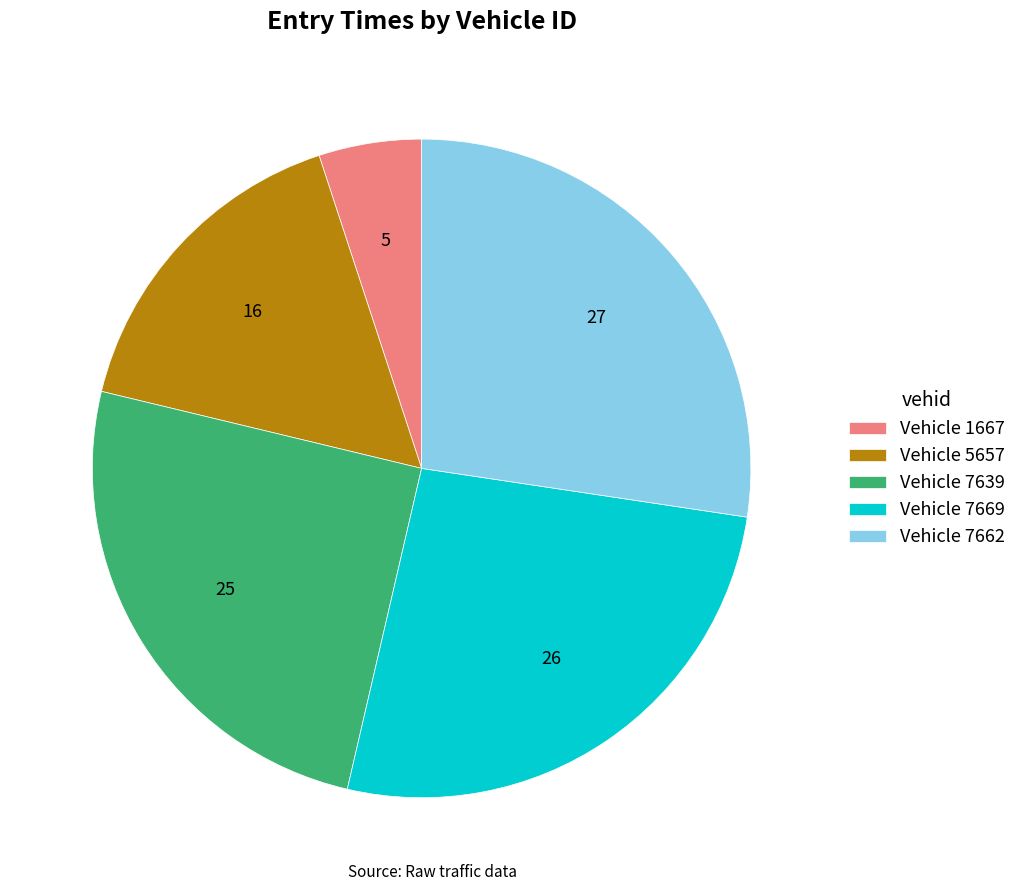

Is the sum of Vehicle 7639 and Vehicle 7669 greater than half?

Yes